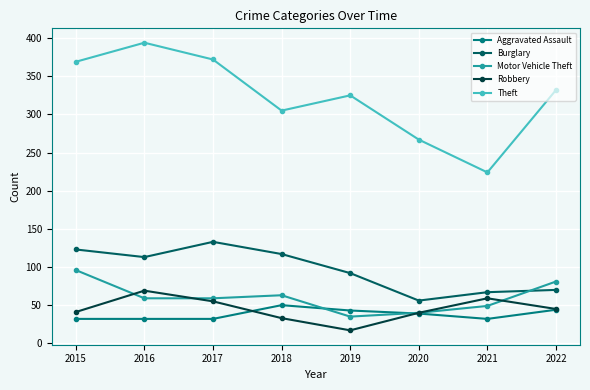

What is the approximate value of Motor Vehicle Theft at 2016, to the nearest 10?

60